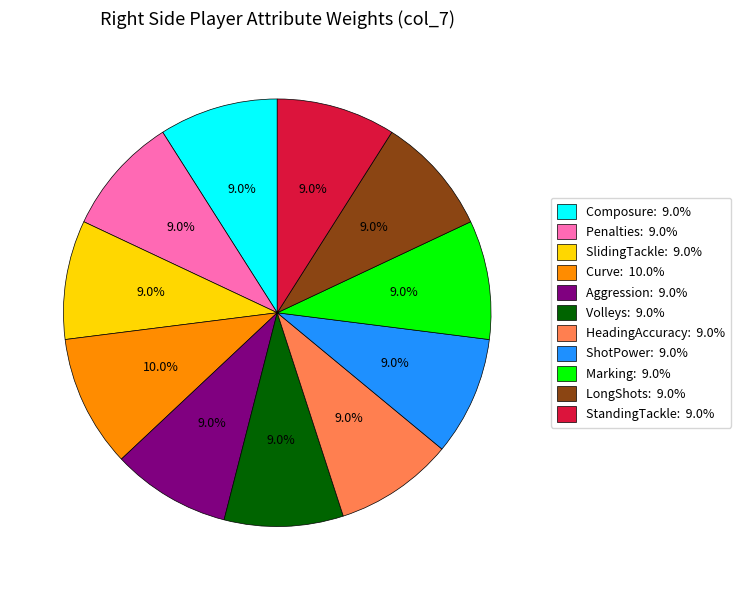

Is the sum of Marking and Volleys greater than half?

No